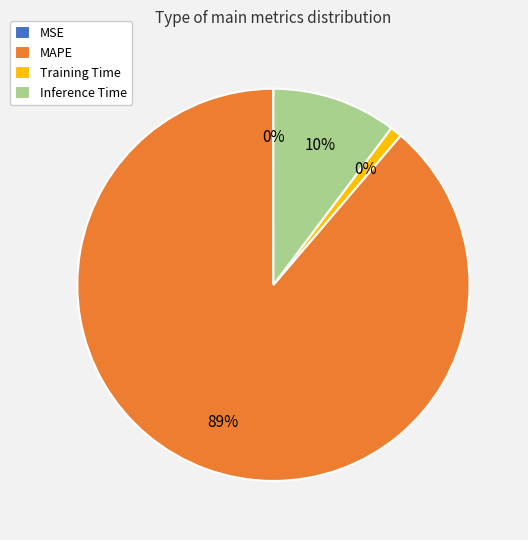

To the nearest percent, what is the average slice percentage?

25%